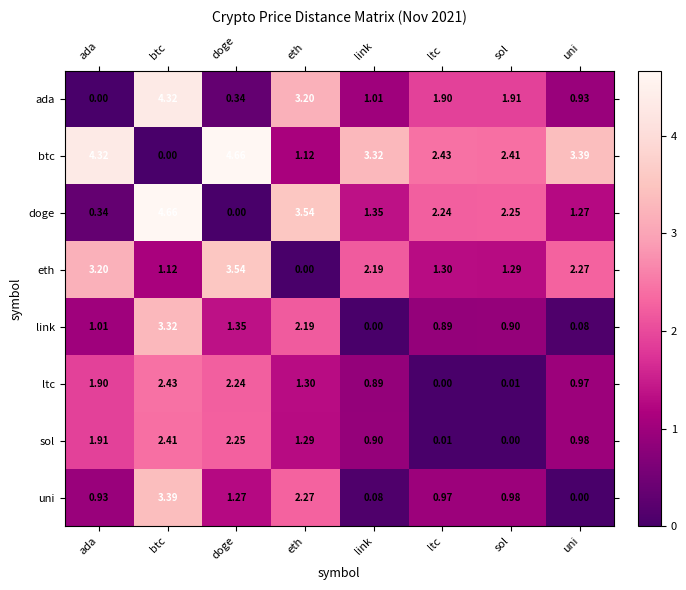

At link, list the series in order from largest to smallest.

btc, eth, doge, ada, sol, ltc, uni, link